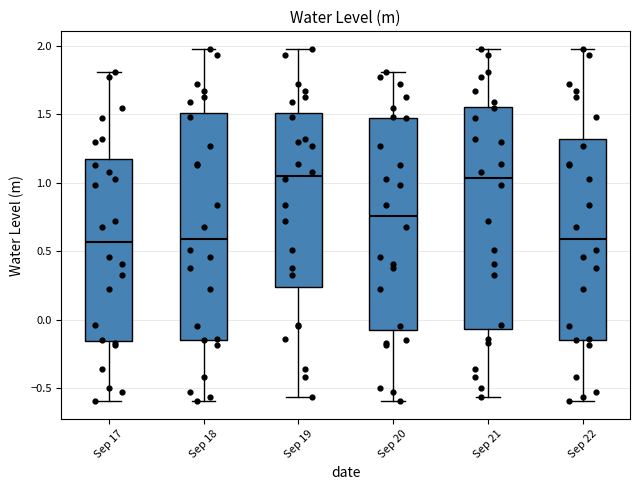

Reading left to right, read every box against the y-axis: the position of its median line, the range the box covers, and the ends of its whiskers. The values are not printed on the chart, so give them approximately, as read against the axis.

Sep 17: median 0.55, box -0.15 to 1.20, whiskers -0.60 to 1.80
Sep 18: median 0.60, box -0.15 to 1.50, whiskers -0.60 to 2.00
Sep 19: median 1.05, box 0.25 to 1.50, whiskers -0.55 to 2.00
Sep 20: median 0.75, box -0.05 to 1.50, whiskers -0.60 to 1.80
Sep 21: median 1.05, box -0.05 to 1.55, whiskers -0.55 to 2.00
Sep 22: median 0.60, box -0.15 to 1.30, whiskers -0.60 to 2.00